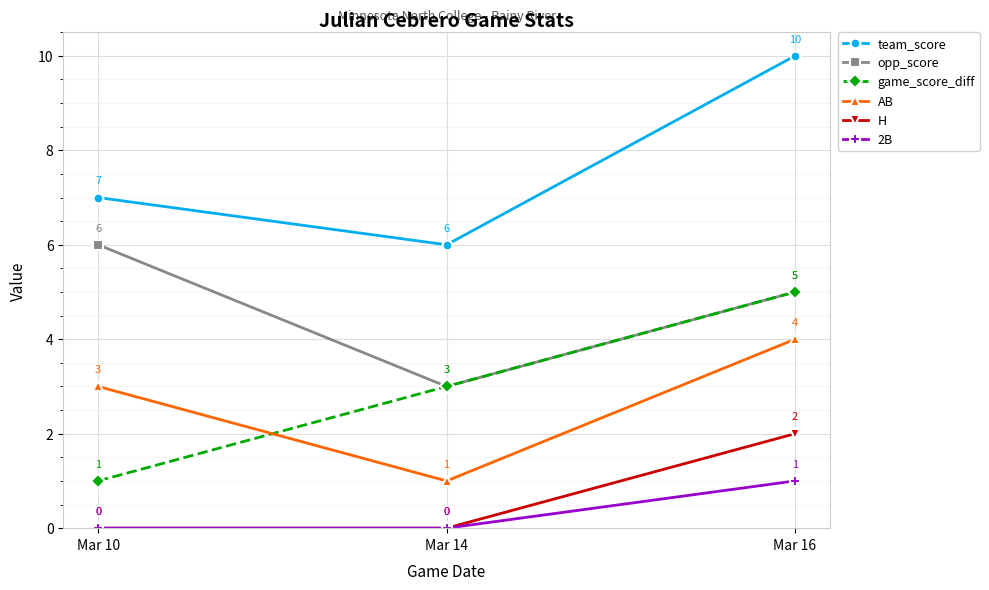

What is the average value of the game_score_diff series?

3